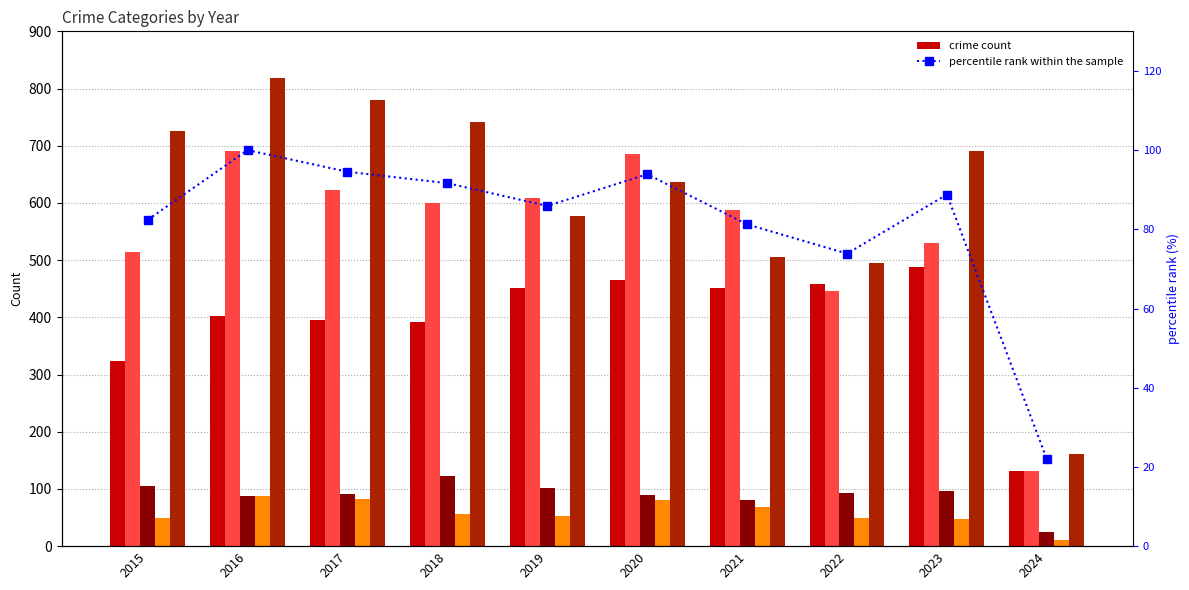

The Aggravated Battery series shows 1030.1 at 2016. True or false?

False